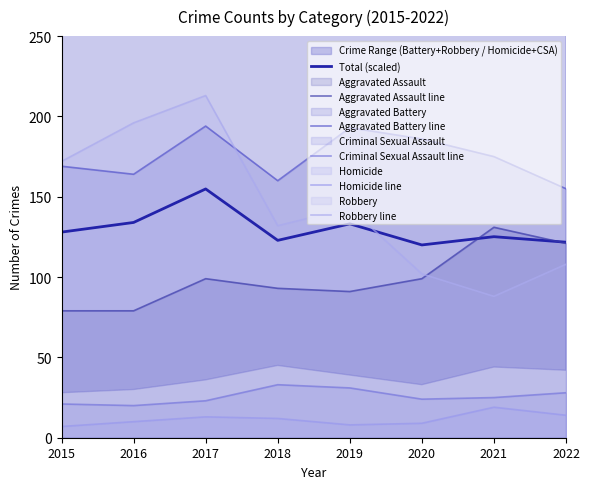

True or false: Aggravated Battery line and Criminal Sexual Assault line intersect in this chart.

False